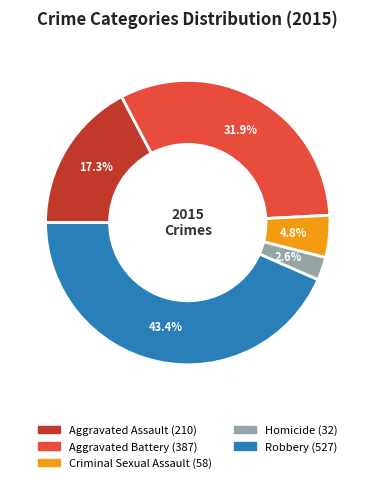

How many segments does this pie chart have?

5